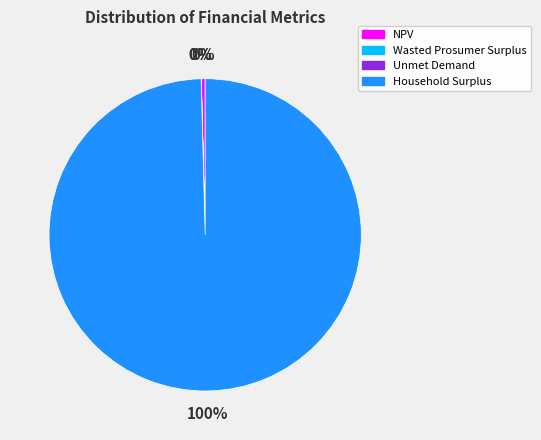

Which category has the biggest portion of the pie?

Household Surplus